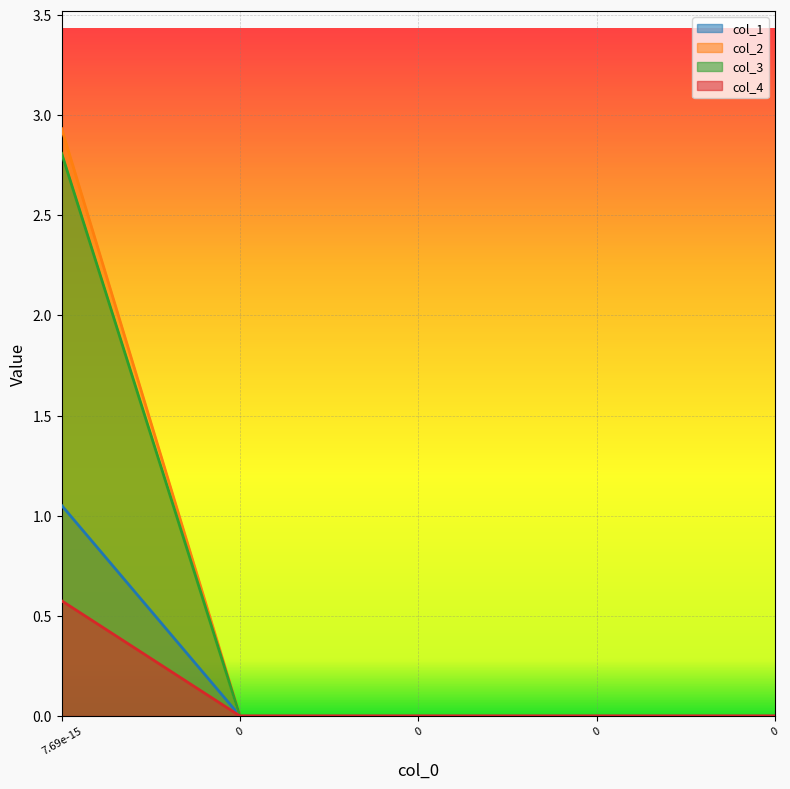

What is the difference between the maximum and second lowest values in the col_1 series?

1.1